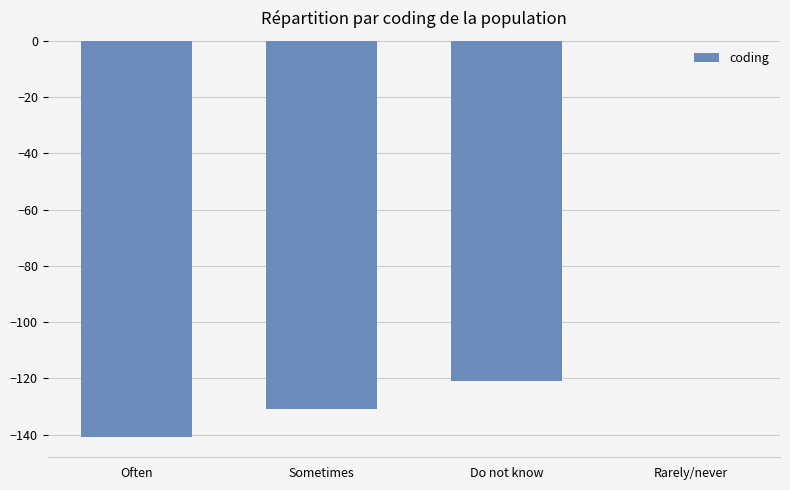

What is the difference between the values at Often and Rarely/never?

141